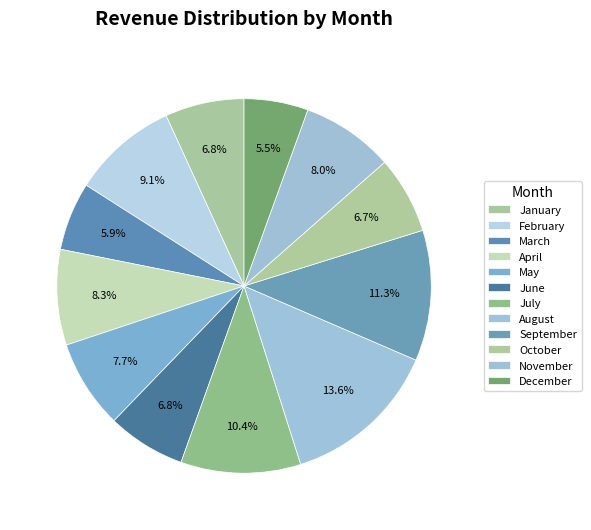

True or false: March accounts for 1% of the total.

False